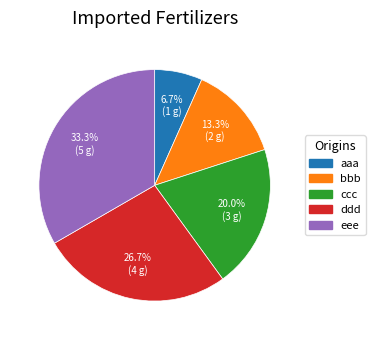

Which category has the smallest portion of the pie?

aaa